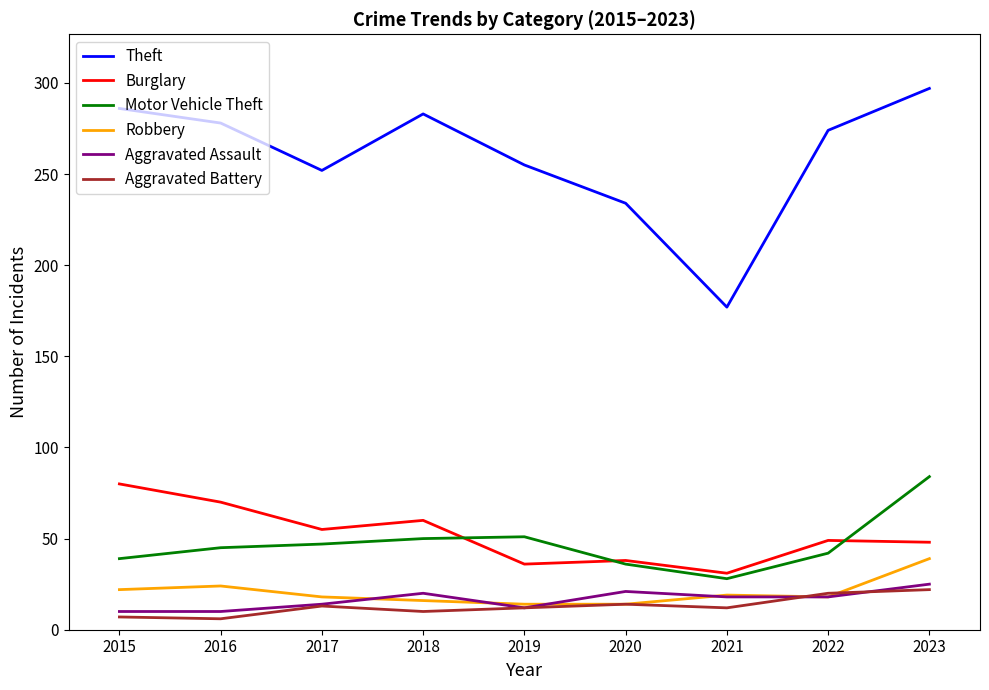

At which category is the sum across all series the highest?

2023